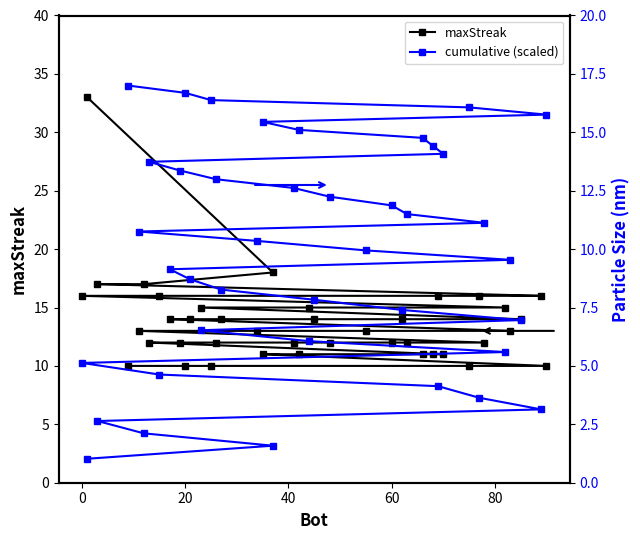

After their last crossing, which series has the higher values: cumulative (scaled) or maxStreak?

cumulative (scaled)